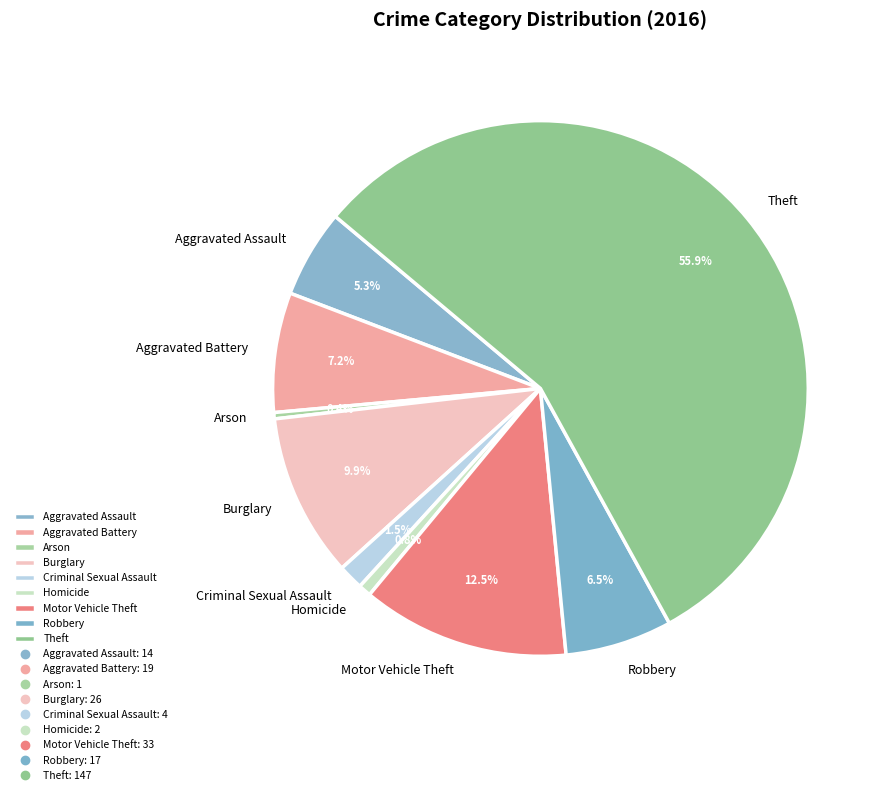

Between Aggravated Battery and Criminal Sexual Assault, which is larger?

Aggravated Battery